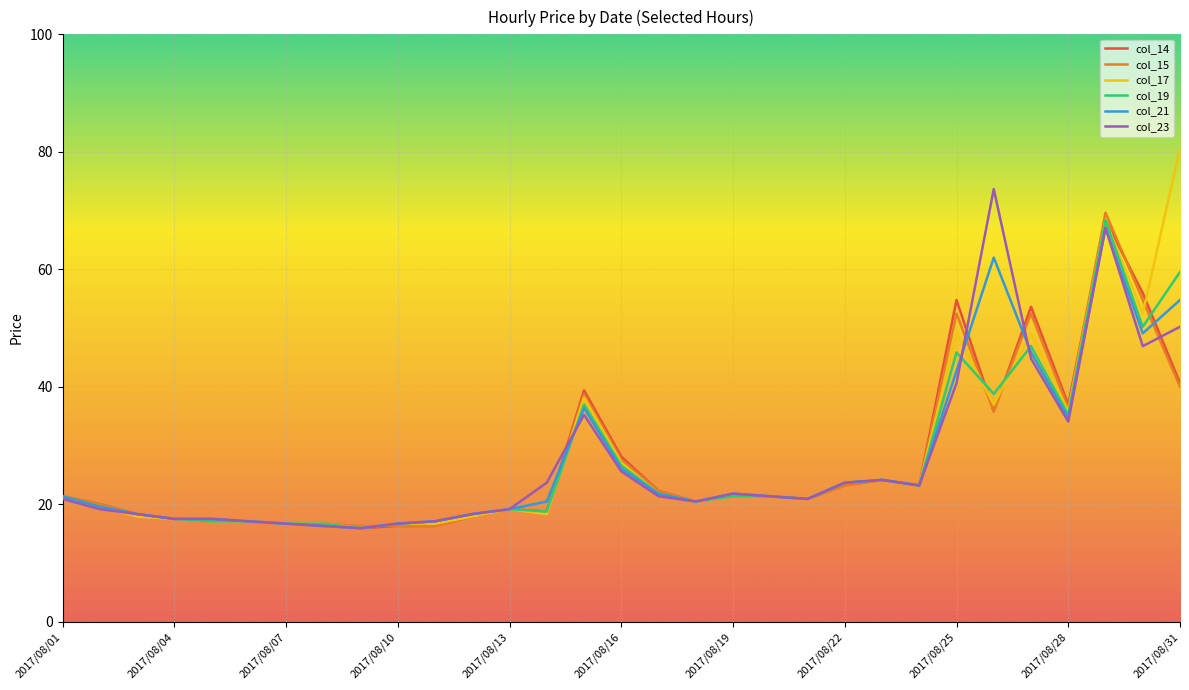

True or false: col_14 has more than 1 interior local peaks.

True